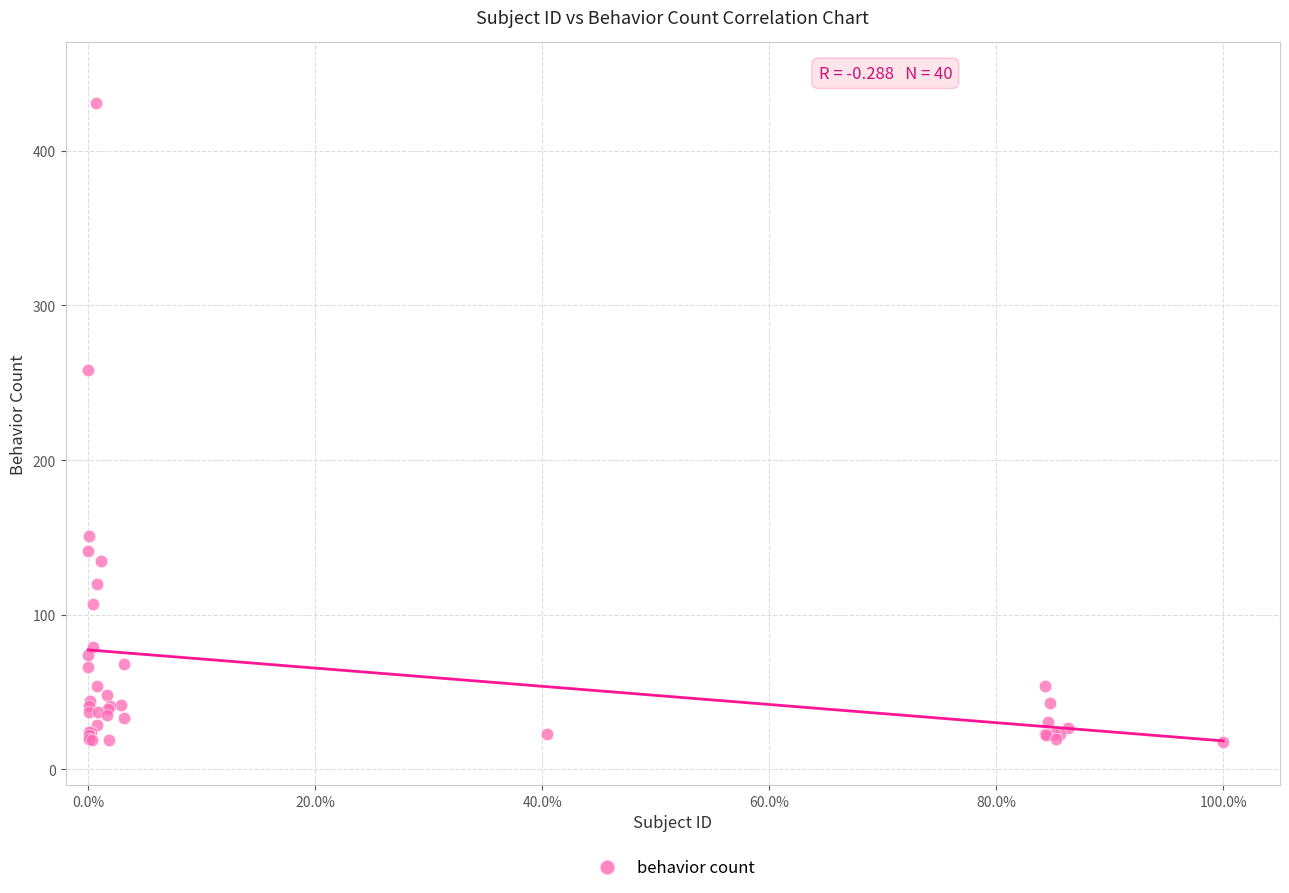

What Y value in the scatter plot is closest to 224?

258